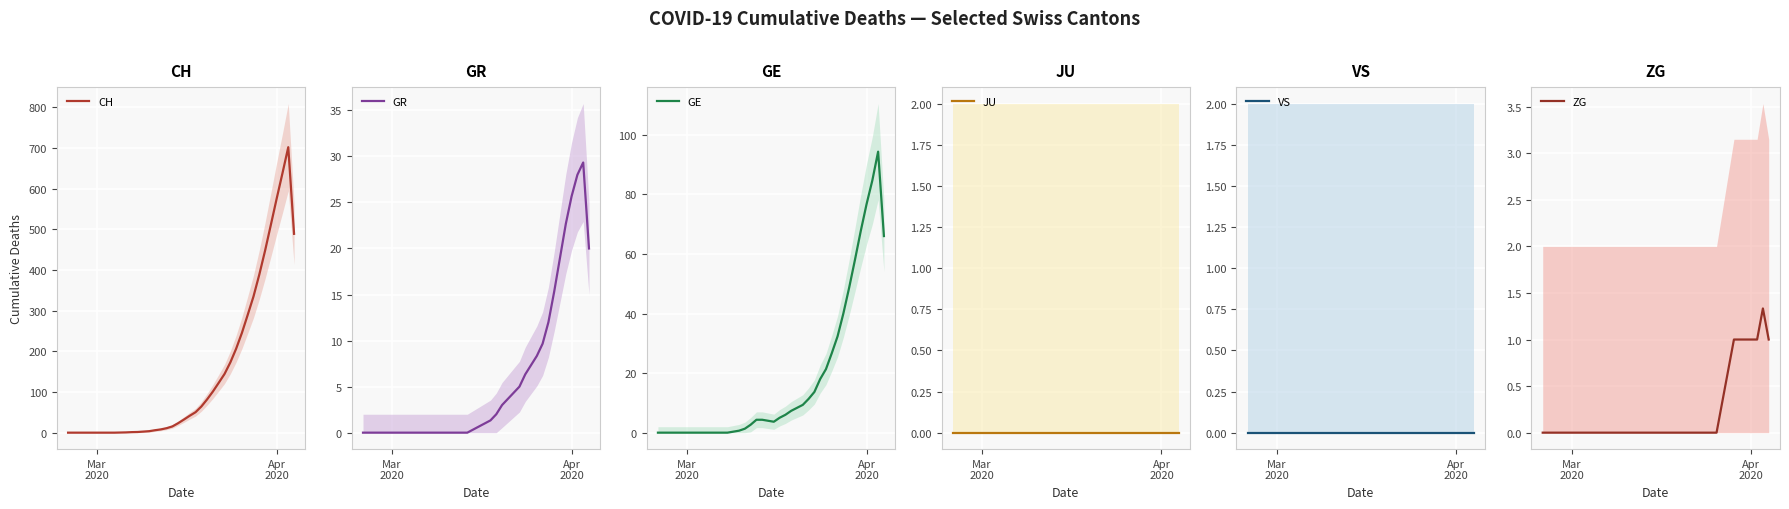

True or false: ZG and GR cross at least once.

False